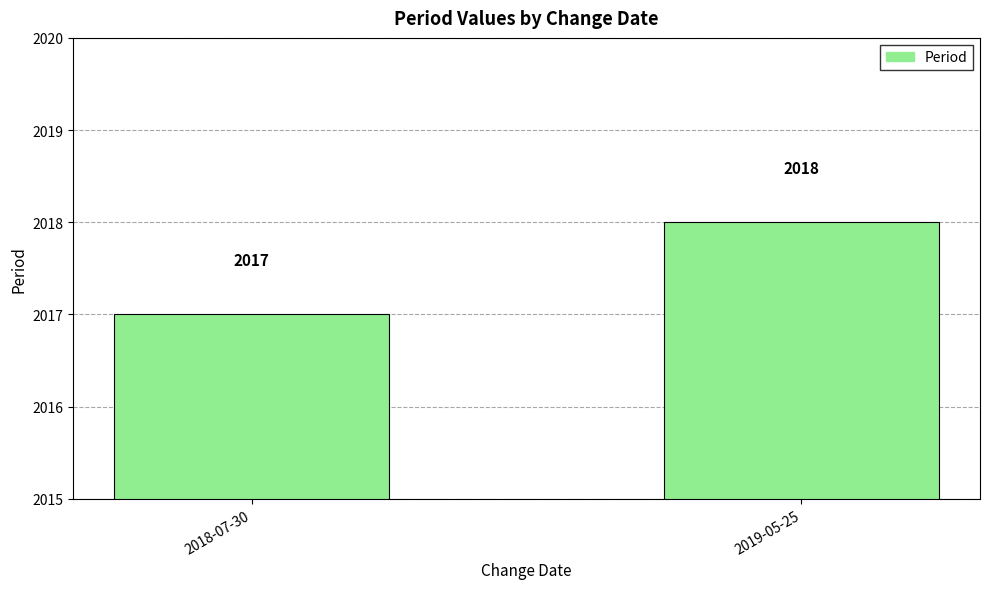

True or false: the data shows 2859 at 2019-05-25.

False